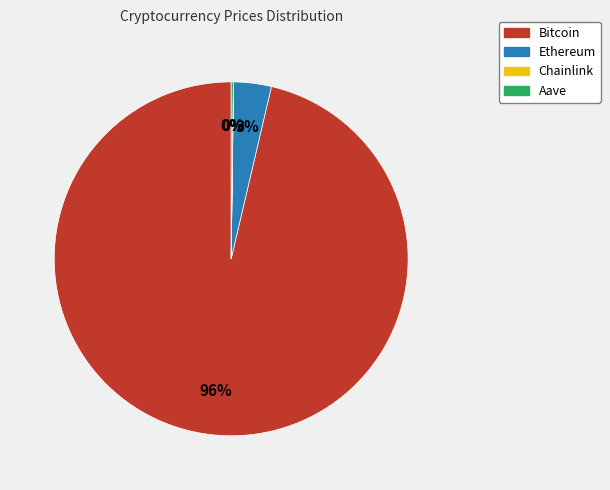

To the nearest percent, what portion does Ethereum represent?

3%